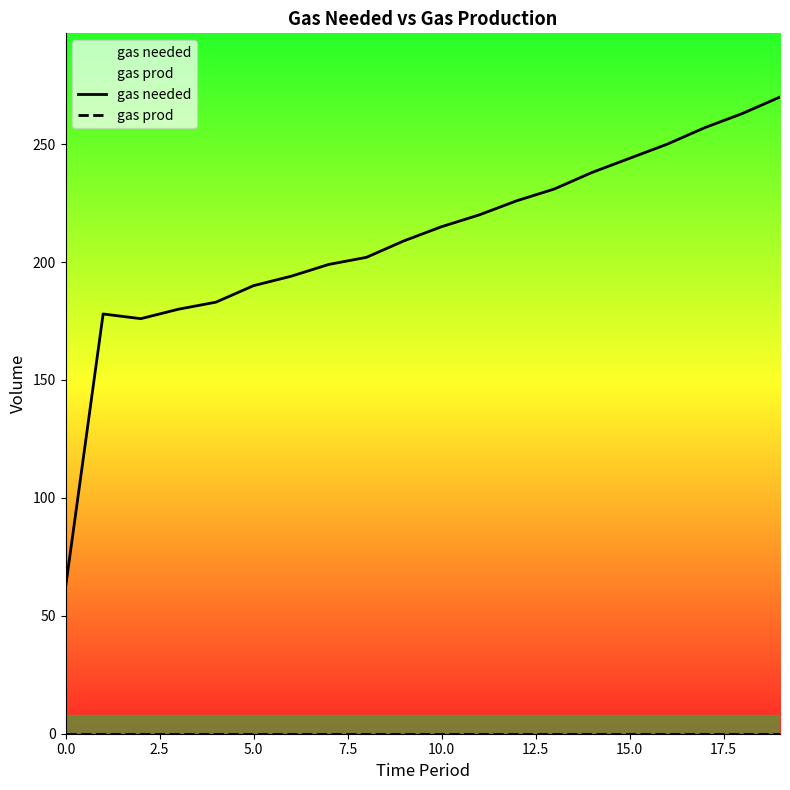

Which series has the widest spread of values?

gas needed